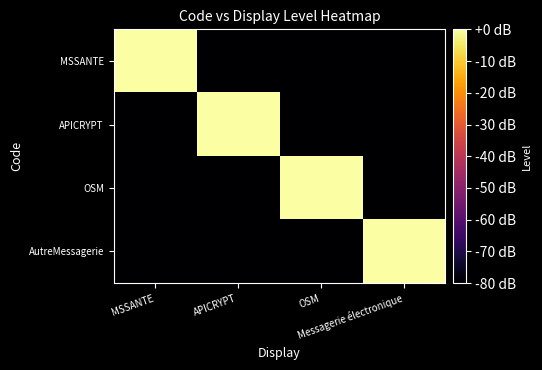

Reading right to left, transcribe all the data shown in this chart.

MSSANTE: Messagerie électronique=-80	OSM=-80	APICRYPT=-80	MSSANTE=0
APICRYPT: Messagerie électronique=-80	OSM=-80	APICRYPT=0	MSSANTE=-80
OSM: Messagerie électronique=-80	OSM=0	APICRYPT=-80	MSSANTE=-80
AutreMessagerie: Messagerie électronique=0	OSM=-80	APICRYPT=-80	MSSANTE=-80